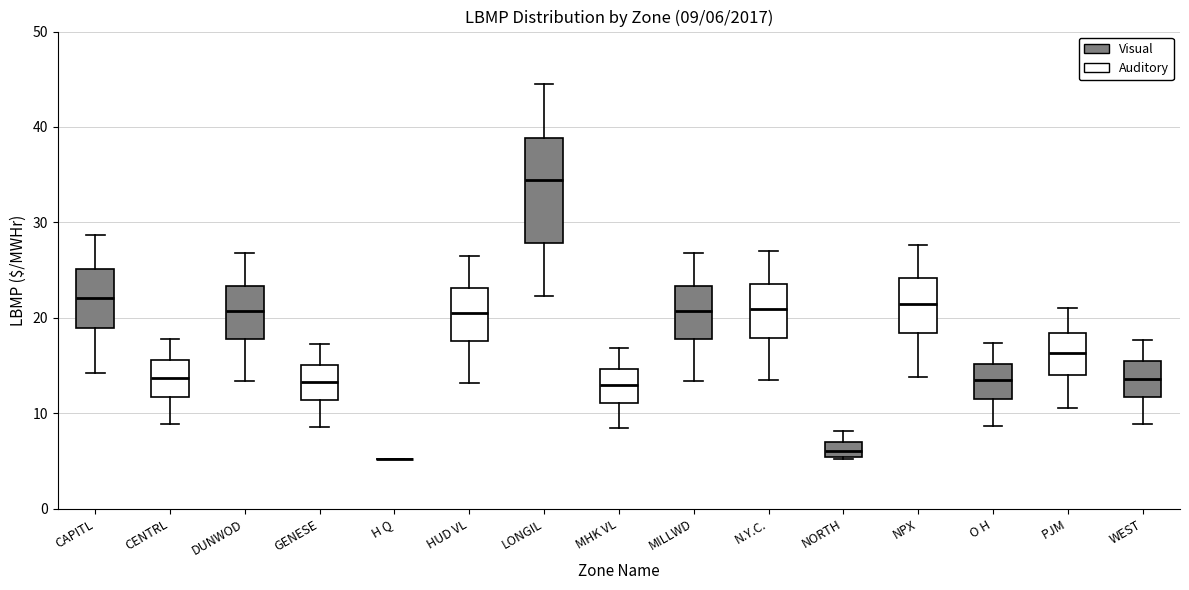

Which box is the tallest, from its lower edge to its upper edge?

LONGIL